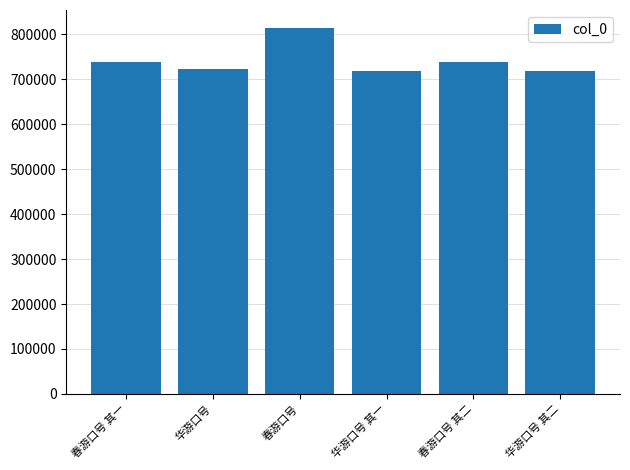

What is the label of the 1st bar from the left?

春游口号 其一